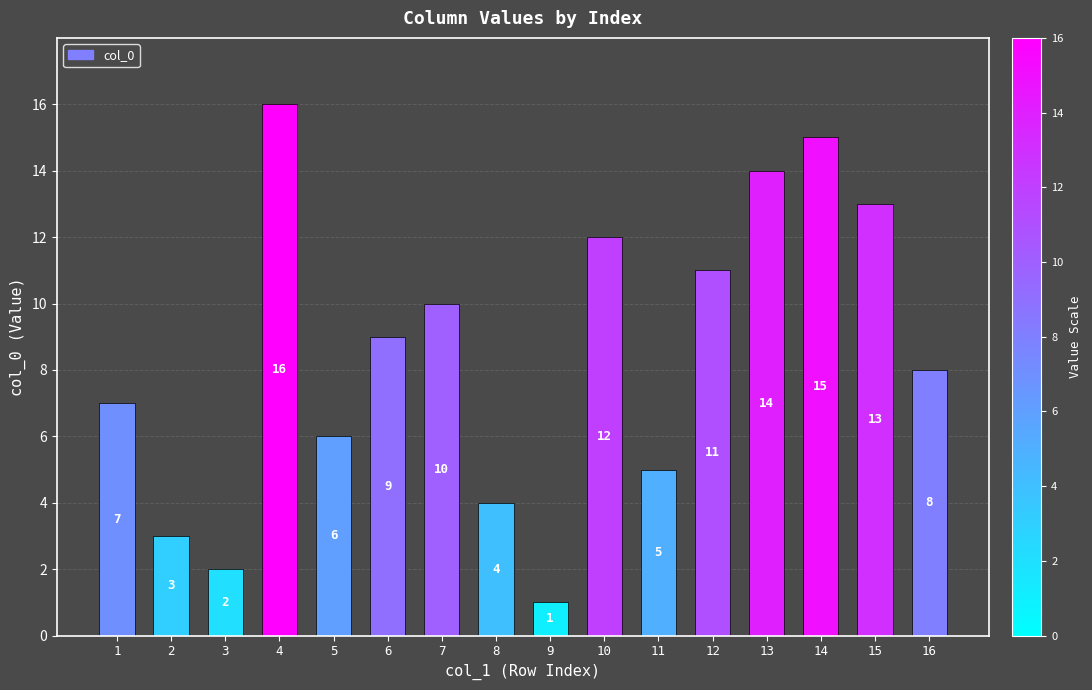

What is the approximate value at 9?

1